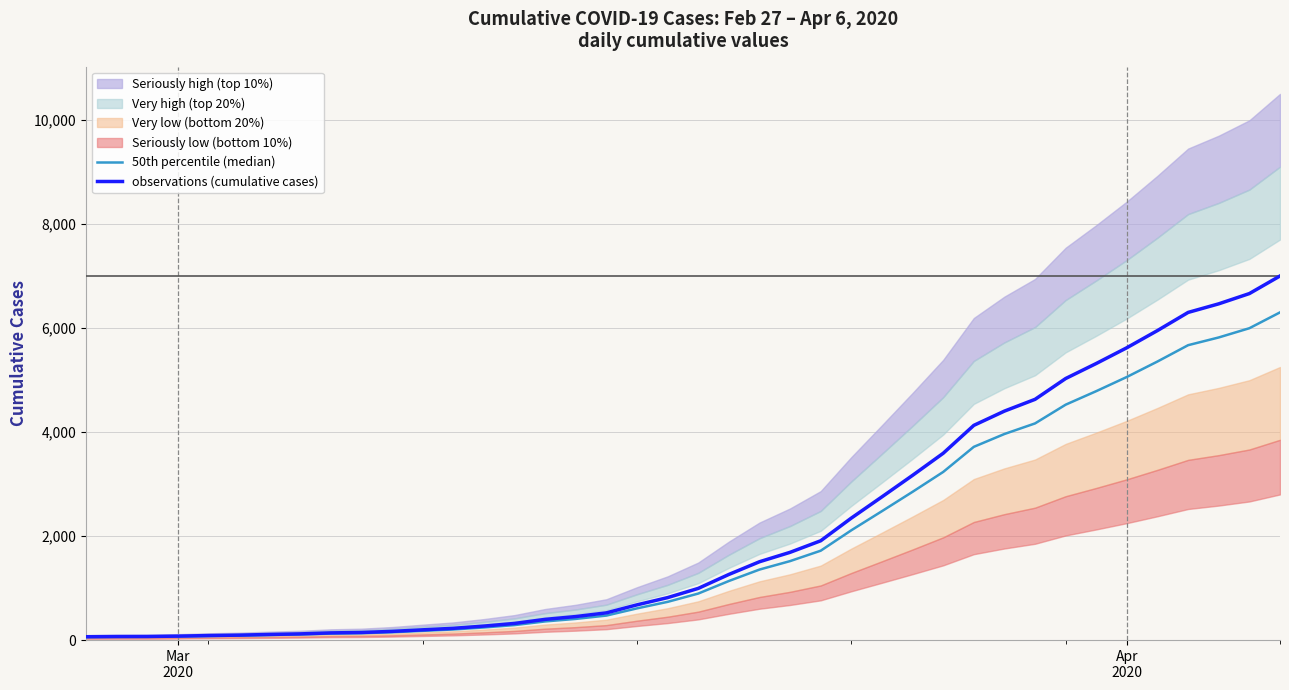

How many data points in 50th percentile (median) are above 893?

20